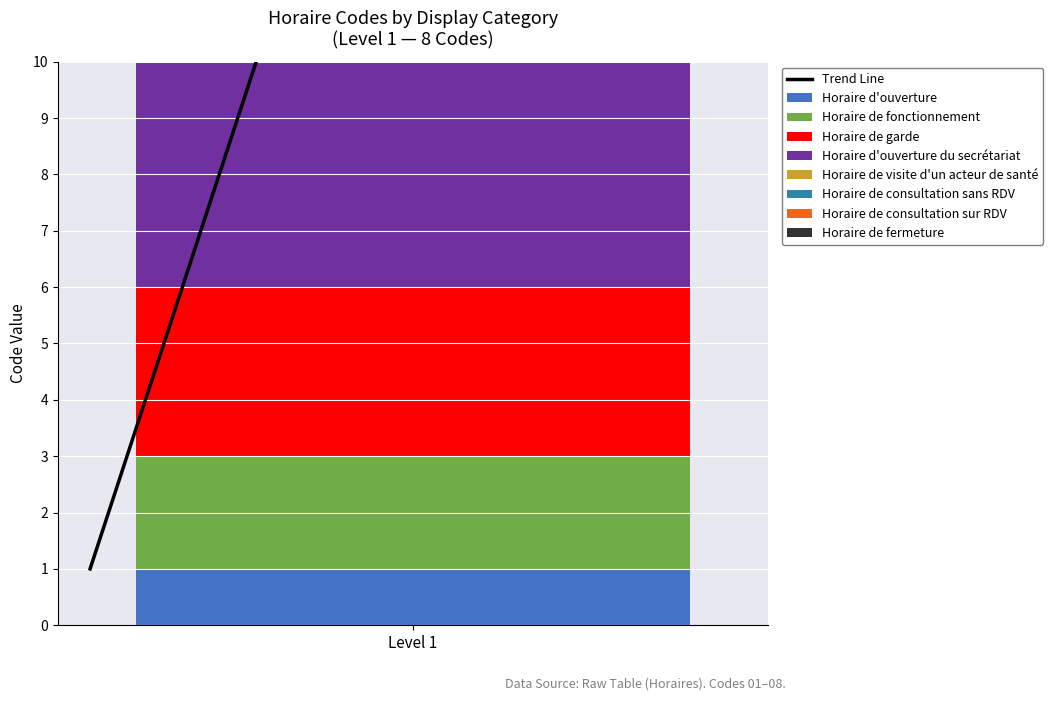

What is the maximum value shown in the chart?

36